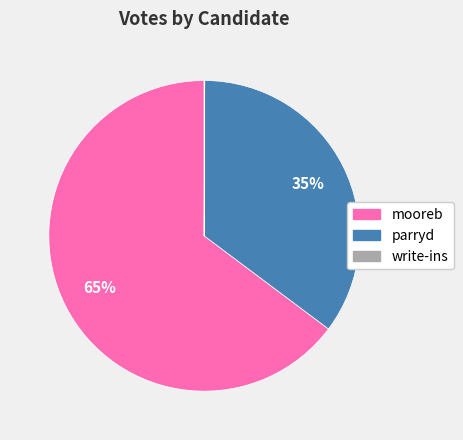

To the nearest percent, what is the difference between the largest and smallest slice percentages?

65%